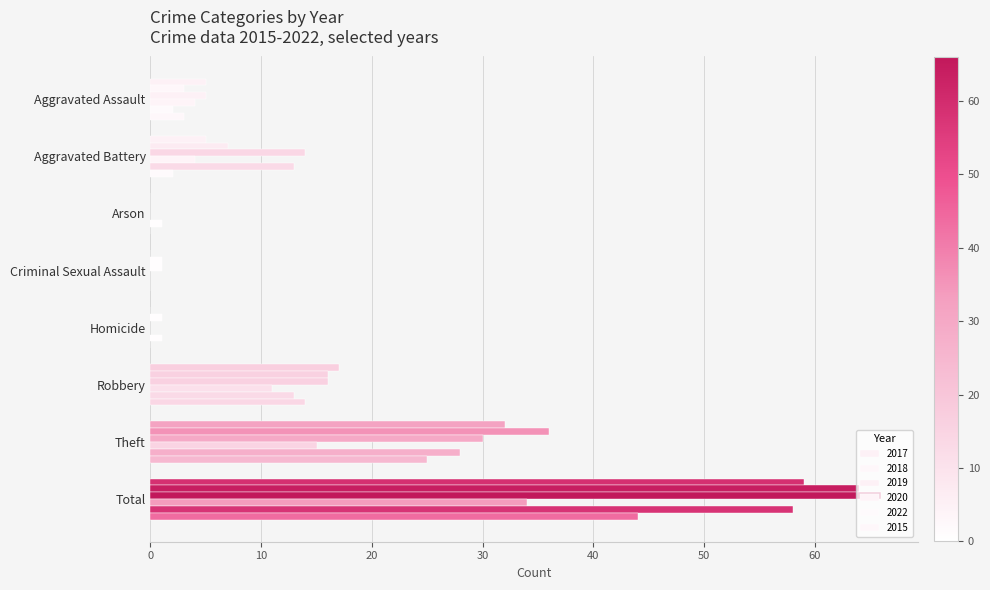

What is the difference between the maximum and minimum values in the 2017 series?

59